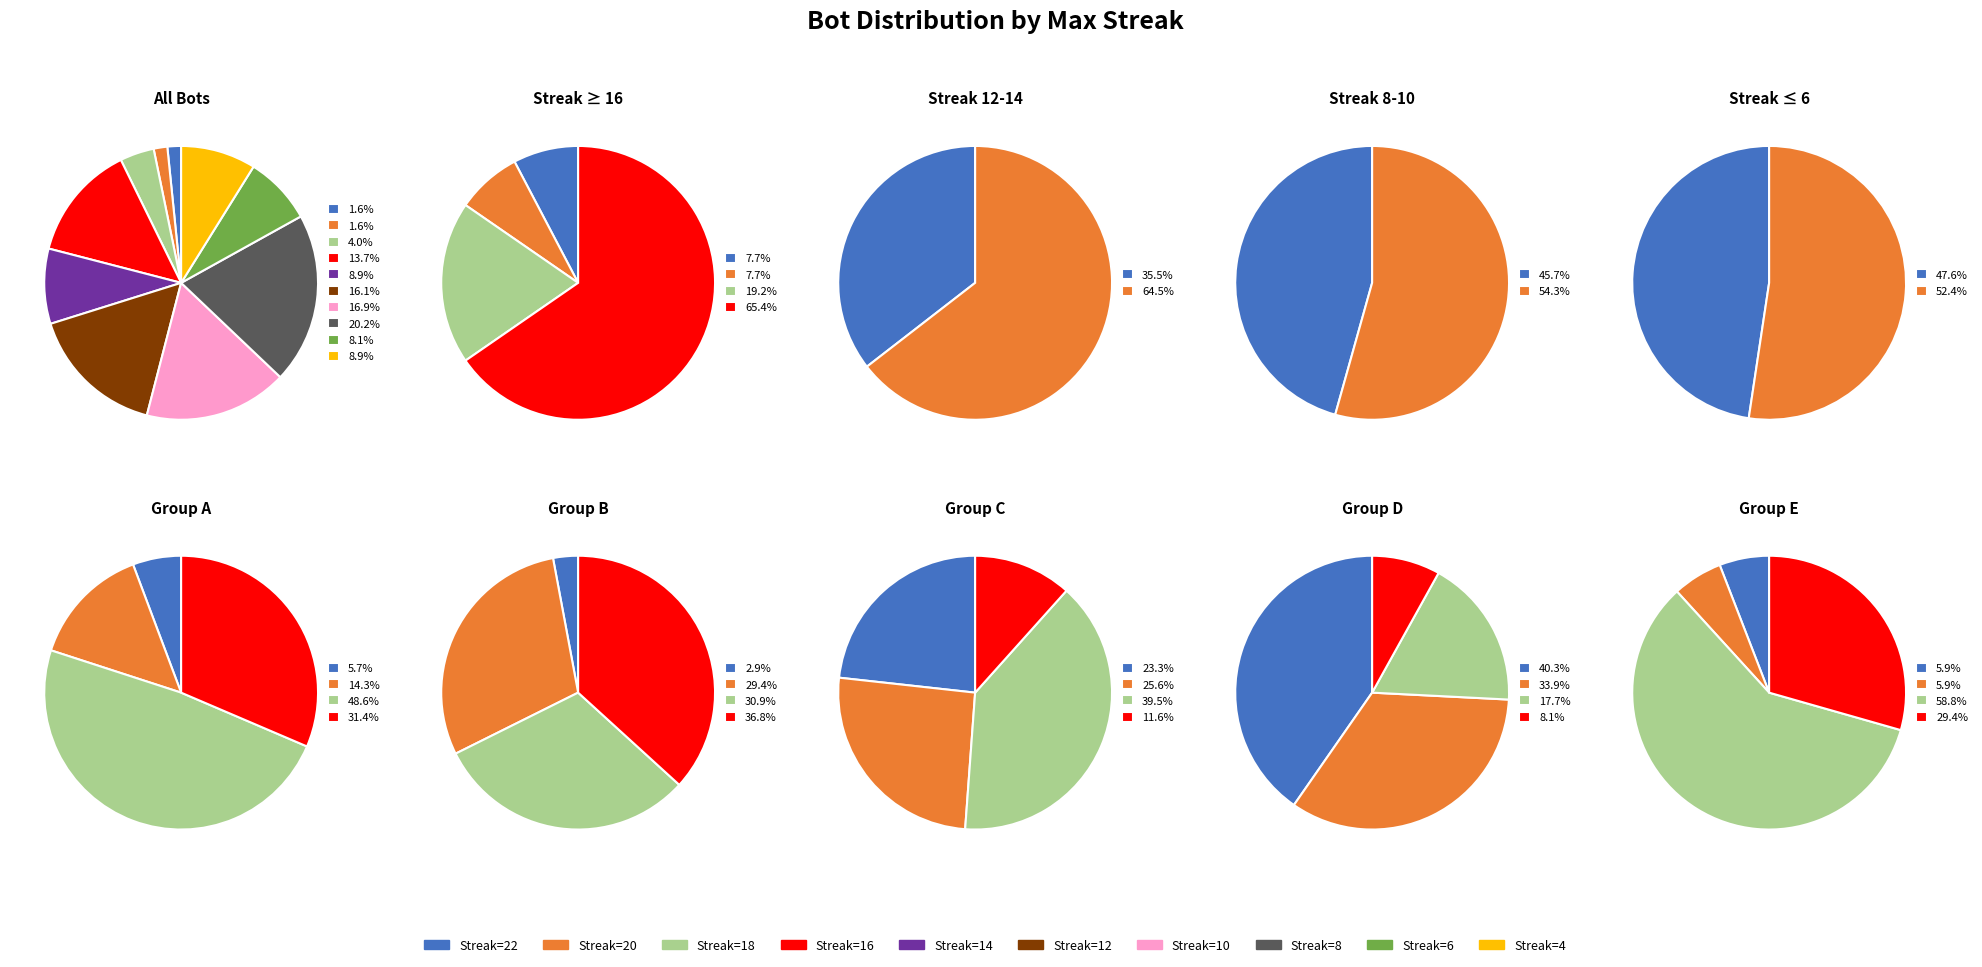

To the nearest percent, what percentage of the pie is 14?

9%